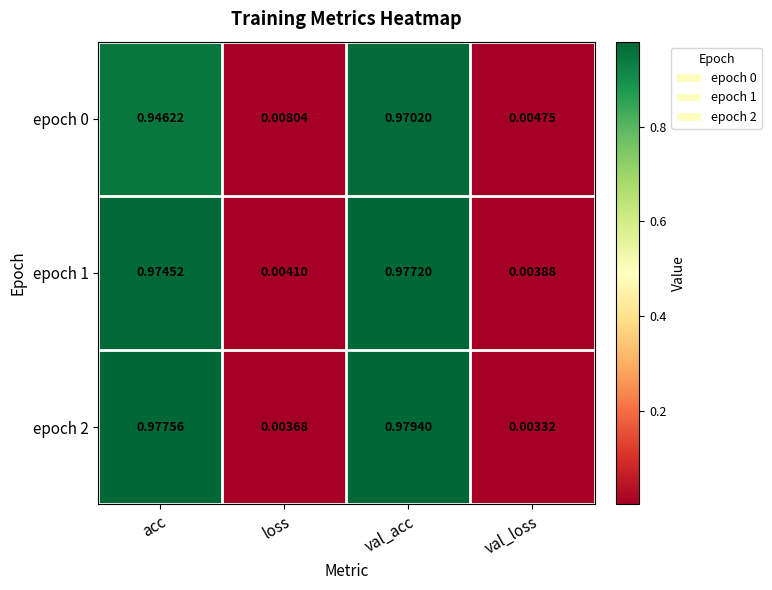

At which category is the sum across all series the highest?

val_acc